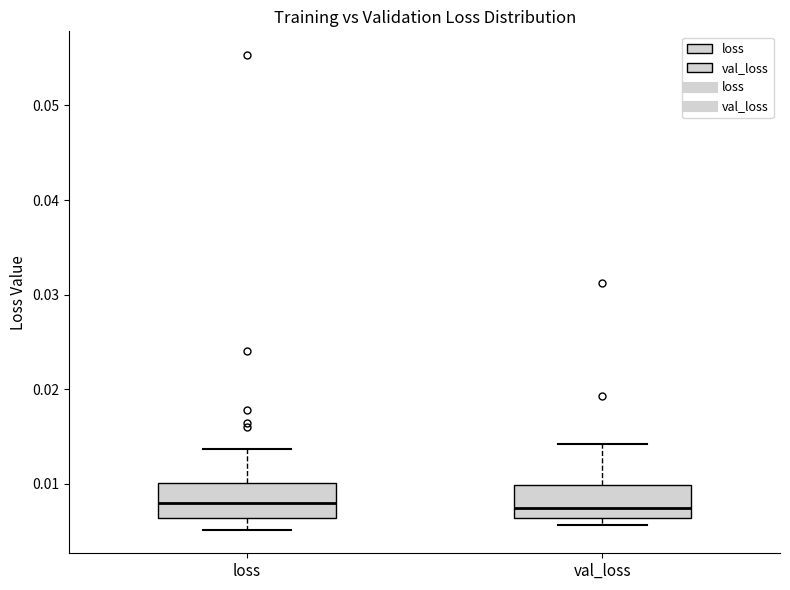

Reading left to right, transcribe this box plot: for each box, give where its median line is, the range the box spans, and where its two whiskers end, as read against the y-axis. The values are not printed on the chart, so give them approximately, as read against the axis.

loss: median 0.008, box 0.006 to 0.010, whiskers 0.005 to 0.014
val_loss: median 0.007, box 0.006 to 0.010, whiskers 0.006 (just below the box's lower edge) to 0.014